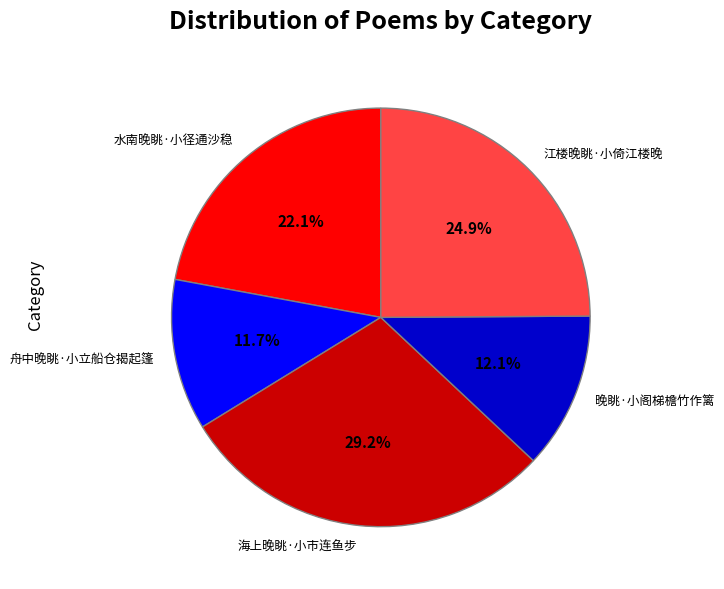

Is it true that 晚眺·小阁梯檐竹作篱 is 12% of the pie?

True